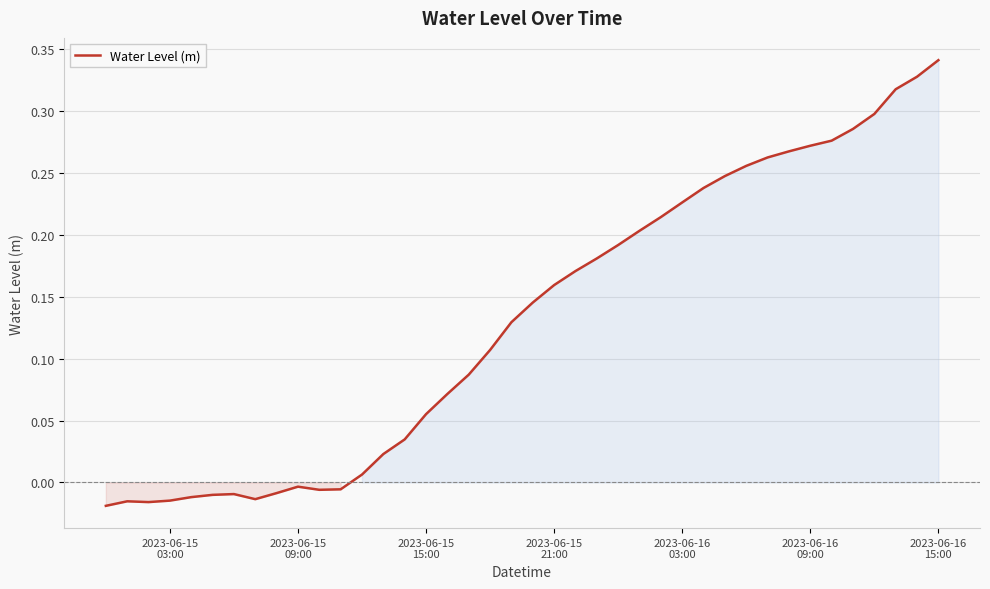

What is the difference between the maximum and minimum values?

0.4